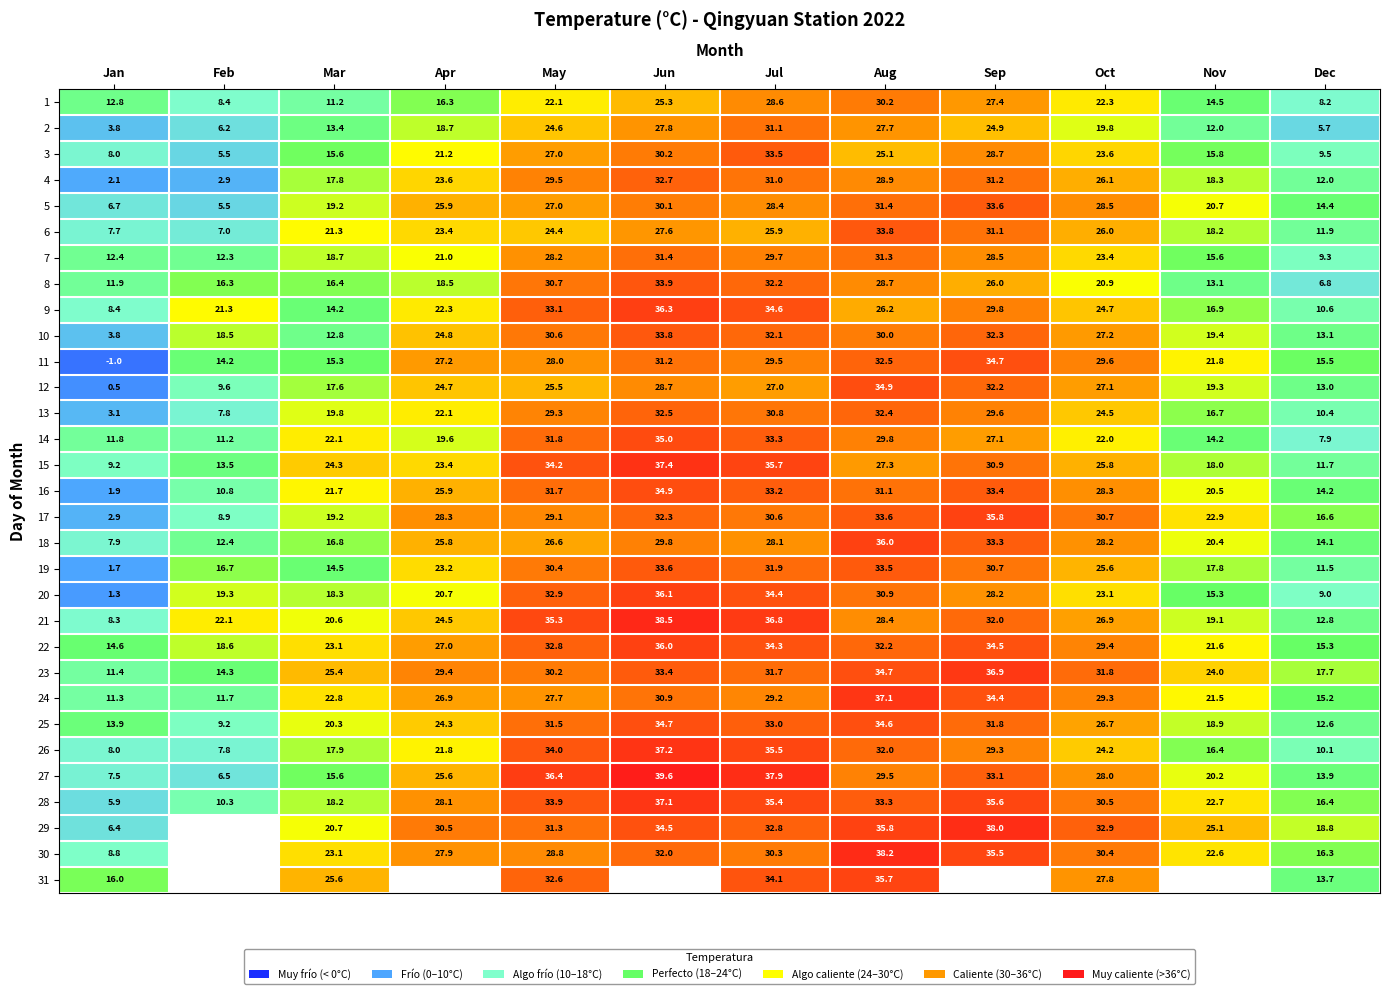

Where does the 25 series first go above 26?

May